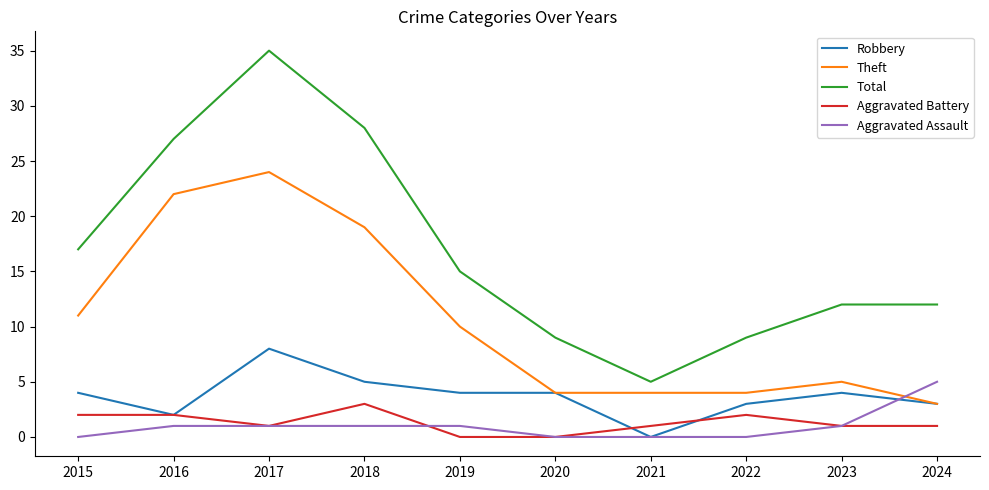

At which category does Total reach its first local peak?

2017